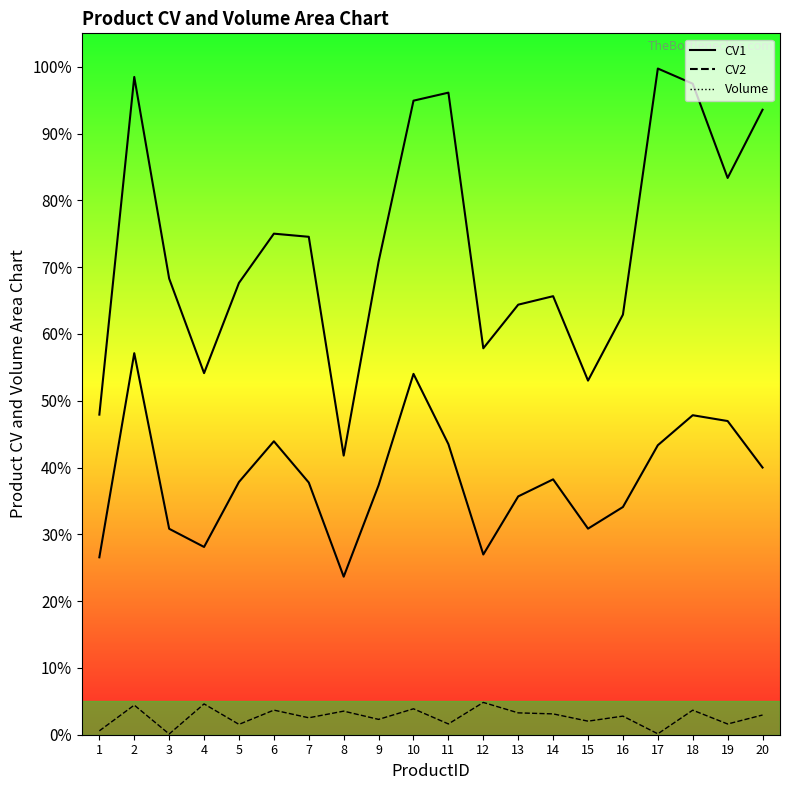

True or false: Volume line and CV2 line intersect in this chart.

False